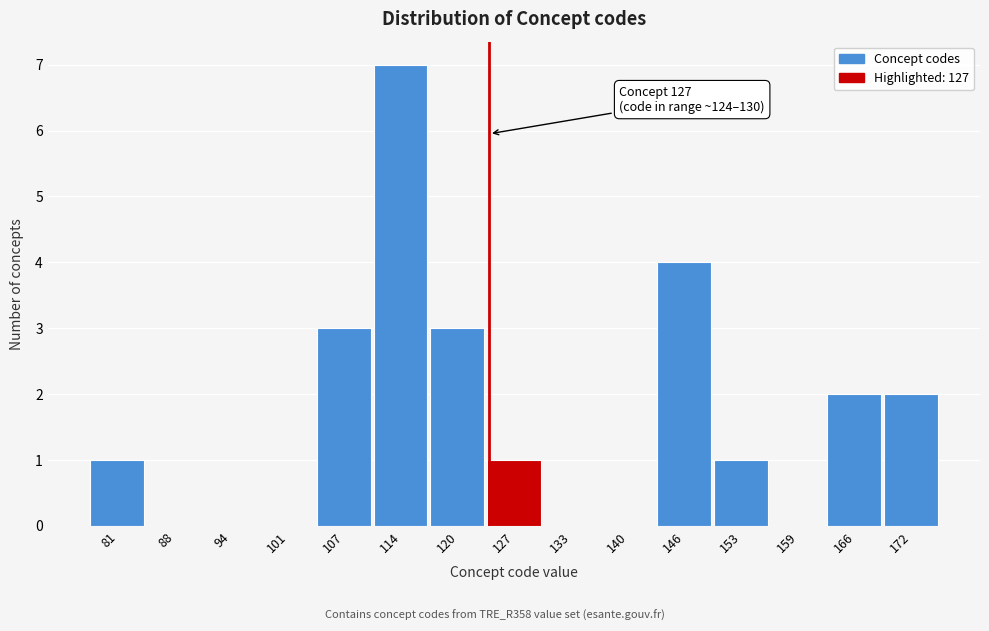

Reading left to right, what are all the values shown in this chart?

81=1	88=0	94=0	101=0	107=3	114=7	120=3	127=1	133=0	140=0	146=4	153=1	159=0	166=2	172=2